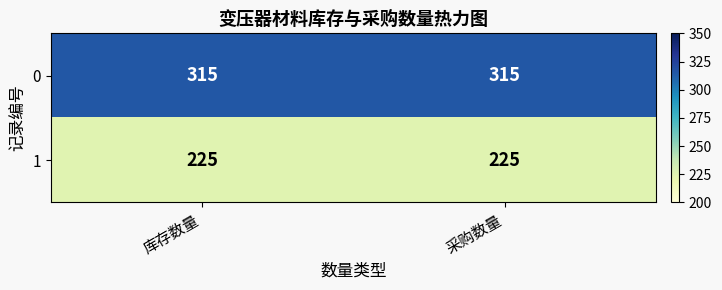

Which series has the largest total across all categories?

0